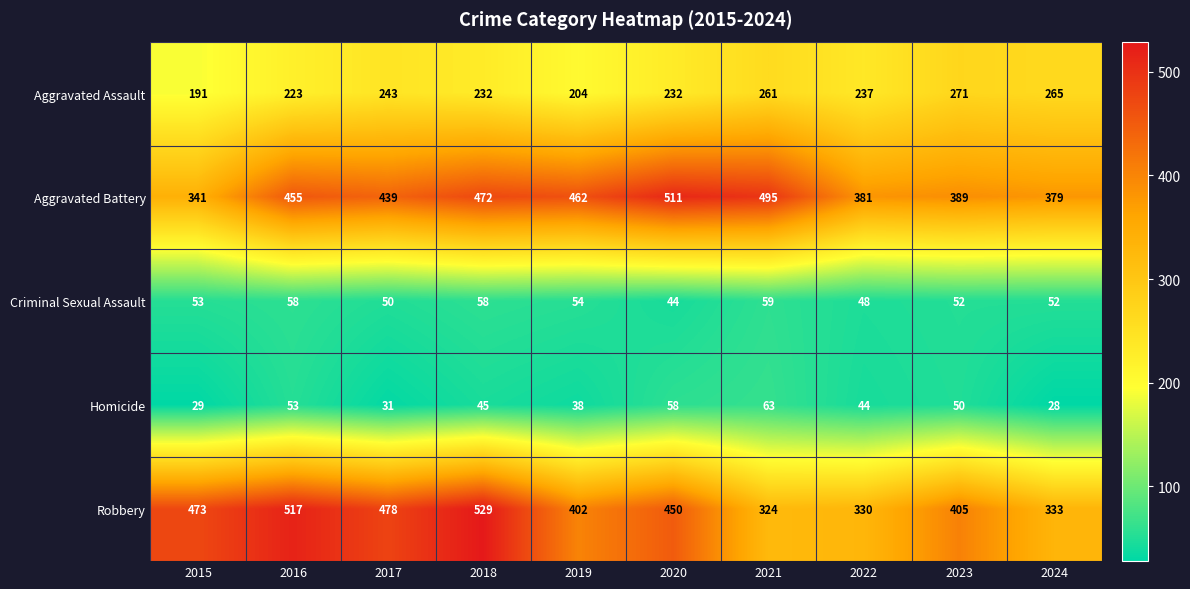

Which series changed the most between 2018 and 2022?

Robbery